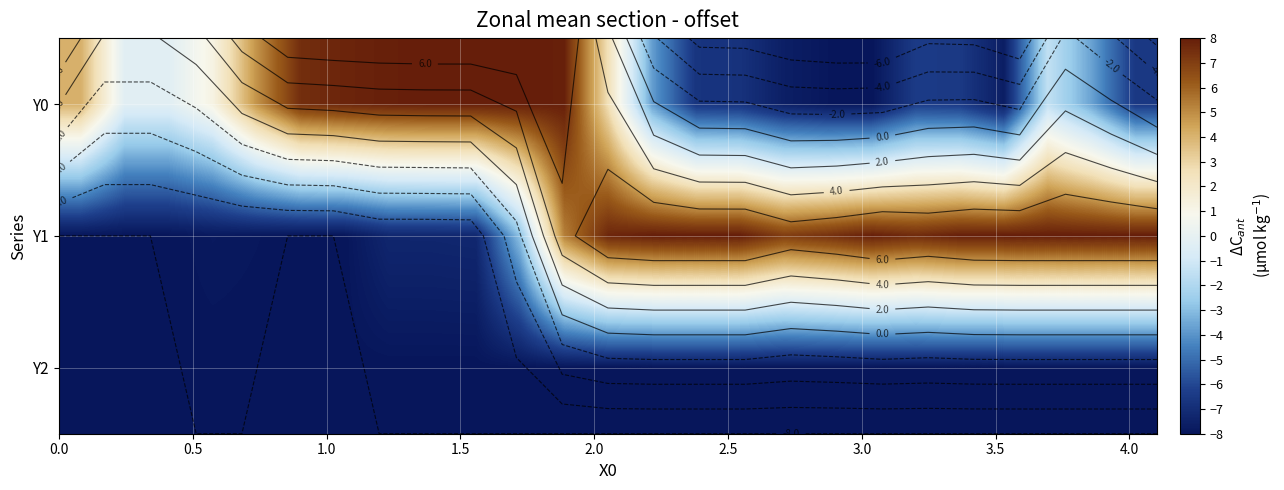

How many values in Y0 are above zero?

11